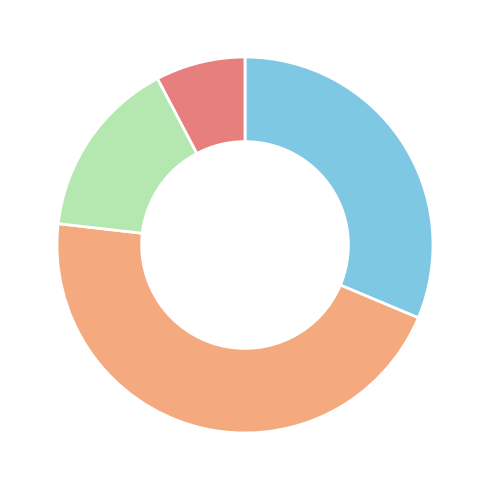

How many slices are in this pie chart?

4